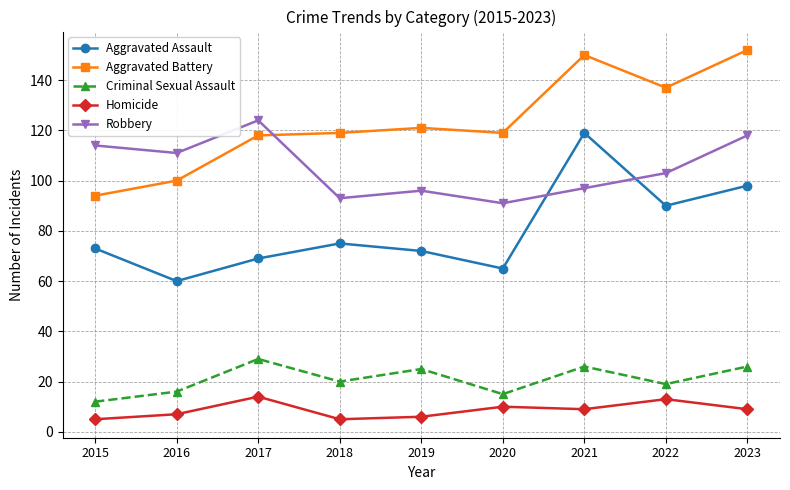

How many data points in Homicide are less than 9?

4